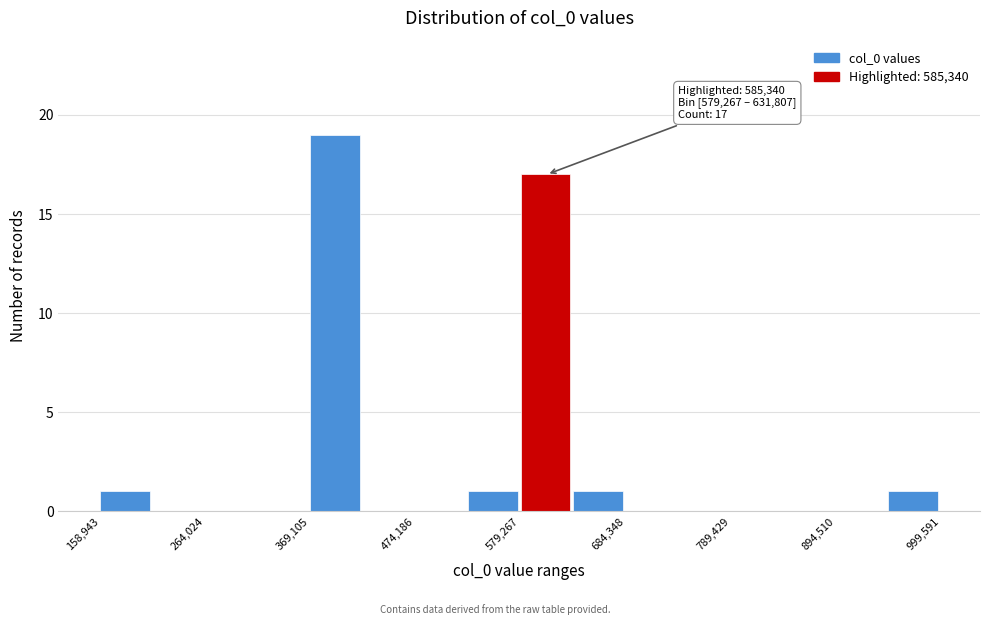

Around what value on the x-axis is the tallest bar? Give the approximate position of its centre, as read against the axis.

400000